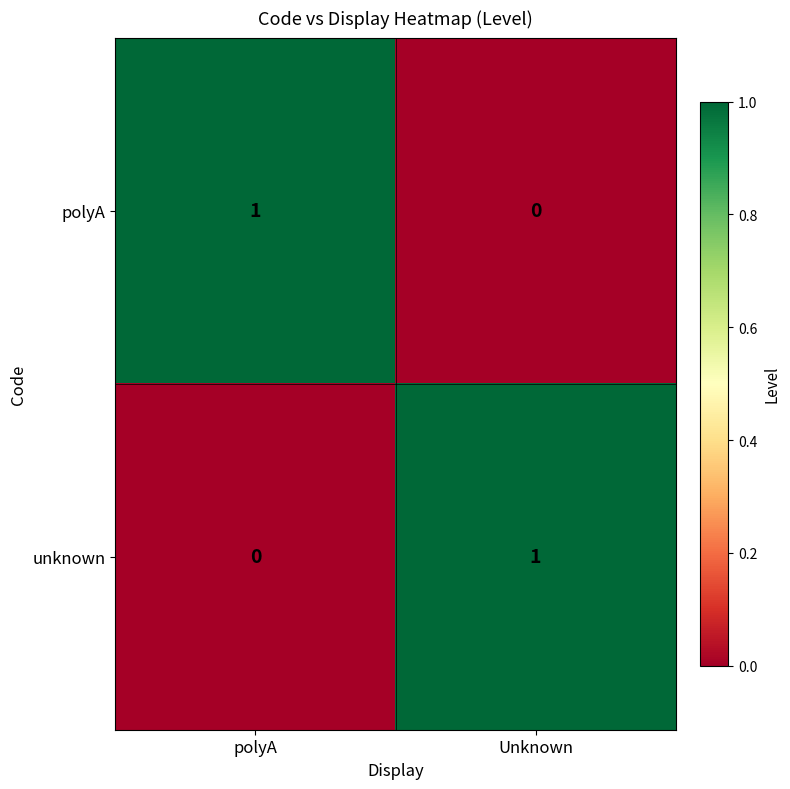

Where is unknown nearest to the value 0?

polyA